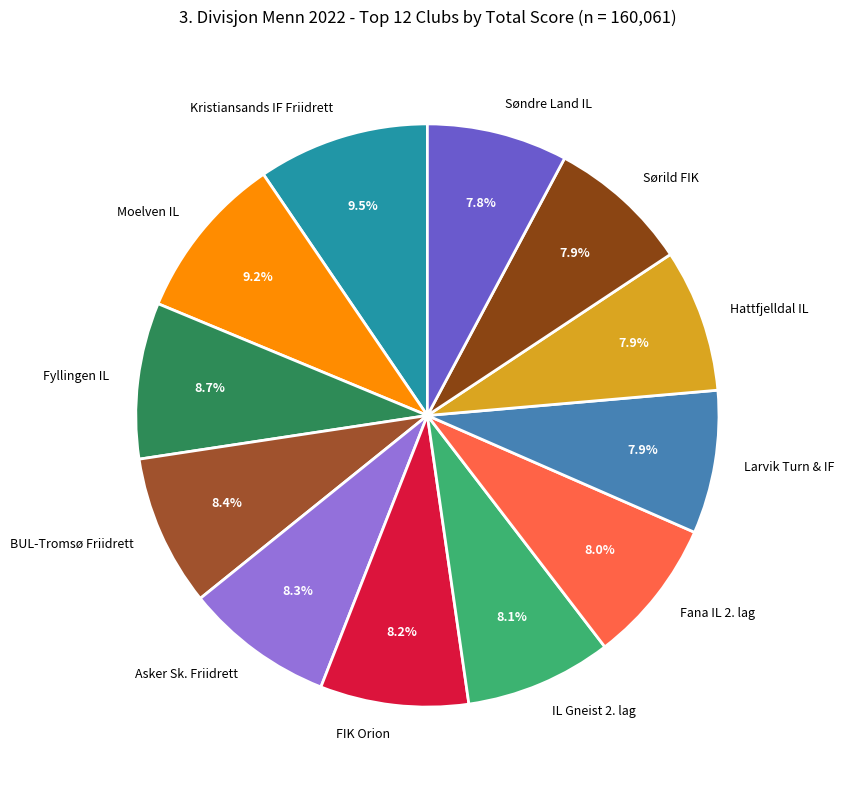

Count the number of slices in the pie.

12